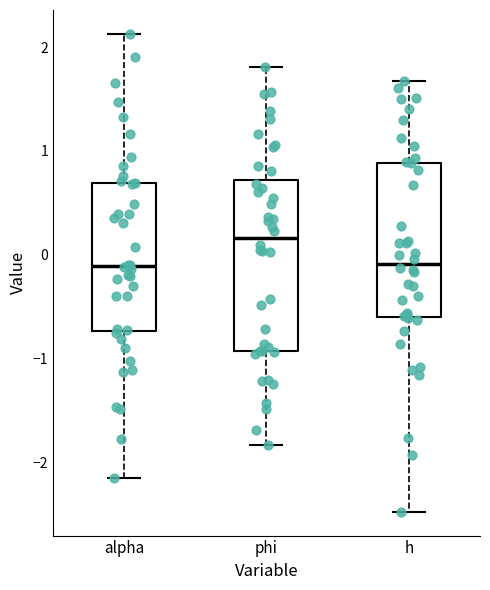

Reading left to right, transcribe this box plot: for each box, give where its median line is, the range the box spans, and where its two whiskers end, as read against the y-axis. The values are not printed on the chart, so give them approximately, as read against the axis.

alpha: median -0.1, box -0.7 to 0.7, whiskers -2.2 to 2.1
phi: median 0.2, box -0.9 to 0.7, whiskers -1.8 to 1.8
h: median -0.1, box -0.6 to 0.9, whiskers -2.5 to 1.7